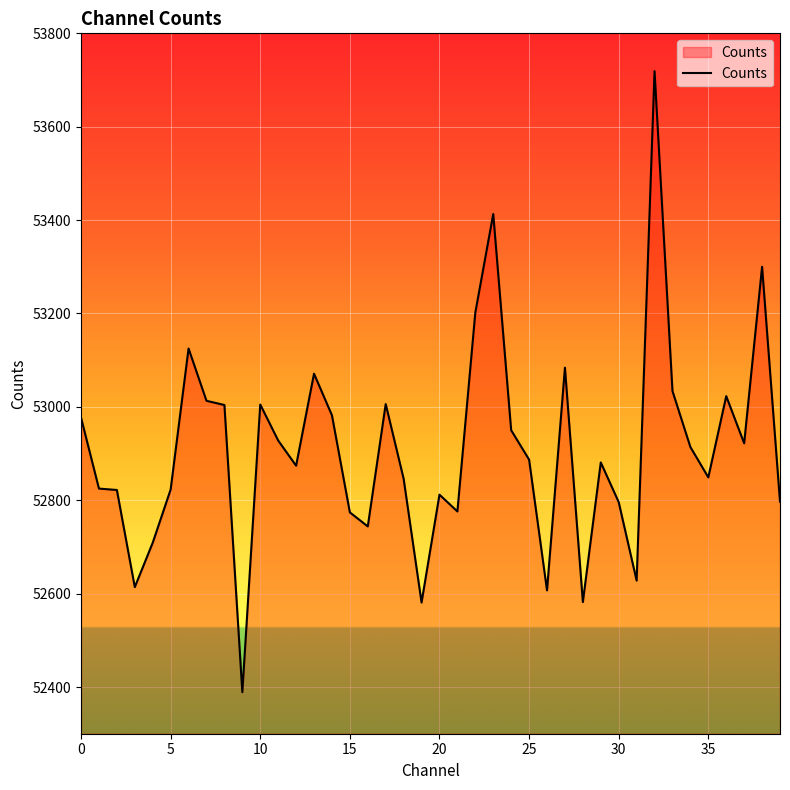

How many lines are shown in the chart?

1